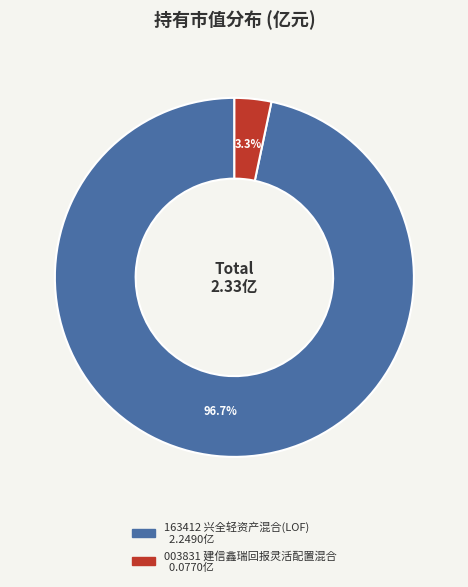

To the nearest percent, what is the average slice percentage?

50%